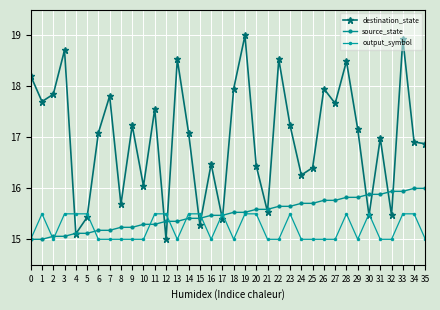

Reading right to left, transcribe all the data shown in this chart.

destination_state: 35=16.9	34=16.9	33=18.9	32=15.5	31=17.0	30=15.5	29=17.2	28=18.5	27=17.7	26=18.0	25=16.4	24=16.3	23=17.2	22=18.5	21=15.5	20=16.4	19=19.0	18=18.0	17=15.4	16=16.5	15=15.3	14=17.1	13=18.5	12=15.0	11=17.6	10=16.0	9=17.2	8=15.7	7=17.8	6=17.1	5=15.4	4=15.1	3=18.7	2=17.8	1=17.7	0=18.2
source_state: 35=16.0	34=16.0	33=15.9	32=15.9	31=15.9	30=15.9	29=15.8	28=15.8	27=15.8	26=15.8	25=15.7	24=15.7	23=15.6	22=15.6	21=15.6	20=15.6	19=15.5	18=15.5	17=15.5	16=15.5	15=15.4	14=15.4	13=15.4	12=15.4	11=15.3	10=15.3	9=15.2	8=15.2	7=15.2	6=15.2	5=15.1	4=15.1	3=15.1	2=15.1	1=15.0	0=15.0
output_symbol: 35=15.0	34=15.5	33=15.5	32=15.0	31=15.0	30=15.5	29=15.0	28=15.5	27=15.0	26=15.0	25=15.0	24=15.0	23=15.5	22=15.0	21=15.0	20=15.5	19=15.5	18=15.0	17=15.5	16=15.0	15=15.5	14=15.5	13=15.0	12=15.5	11=15.5	10=15.0	9=15.0	8=15.0	7=15.0	6=15.0	5=15.5	4=15.5	3=15.5	2=15.0	1=15.5	0=15.0